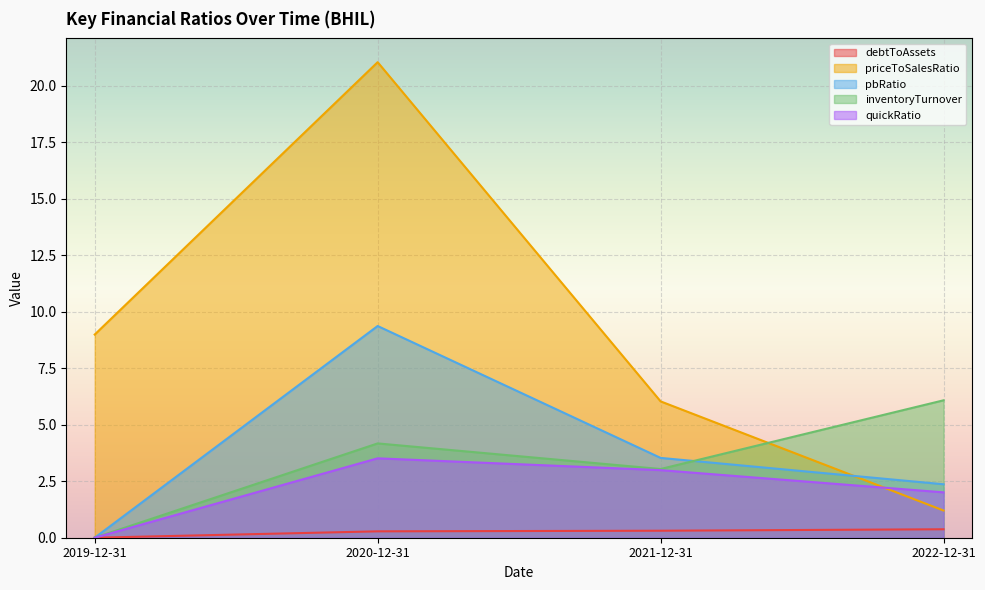

What is the total value across all series at 2022-12-31?

12.0